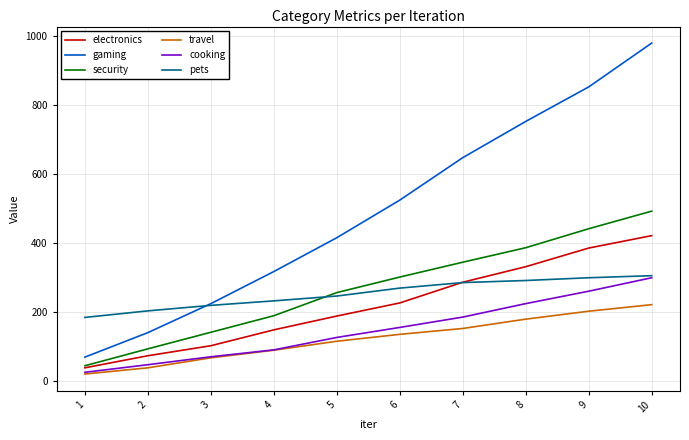

What is the minimum value for travel?

19